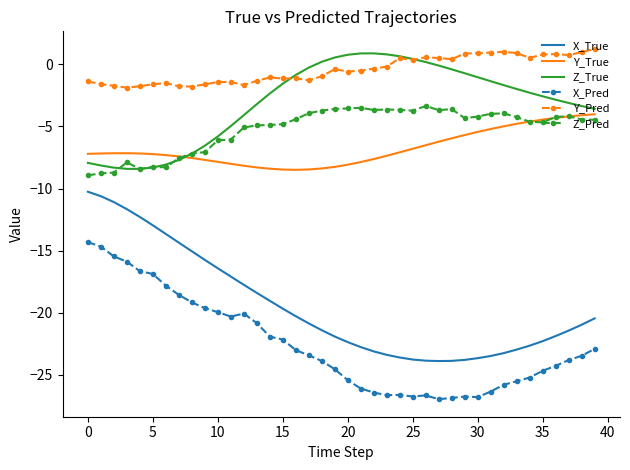

What are all the series names shown in the legend?

X_True, Y_True, Z_True, X_Pred, Y_Pred, Z_Pred